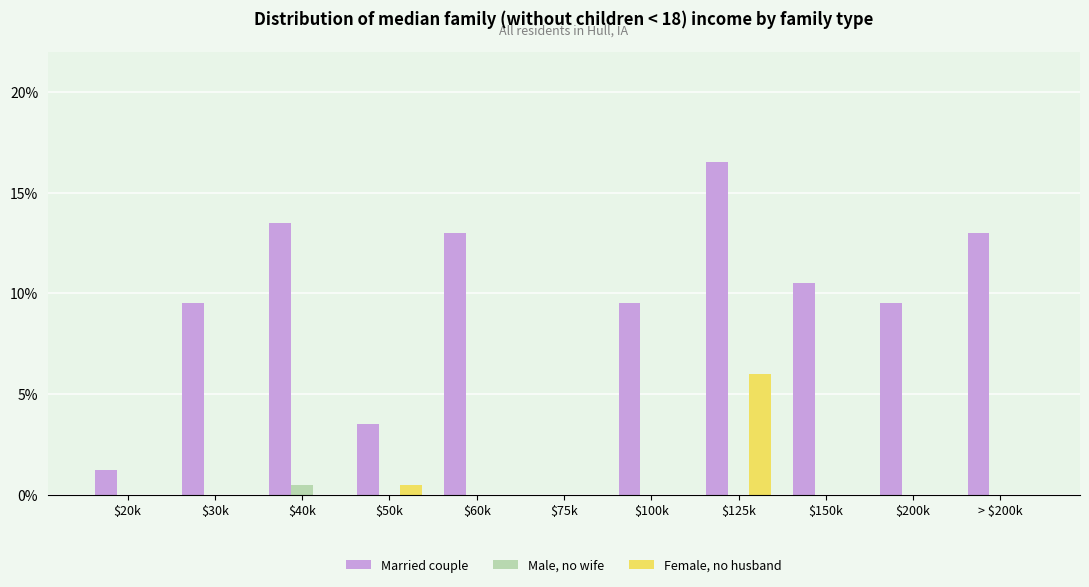

What is the average value of the Female, no husband series?

0.6